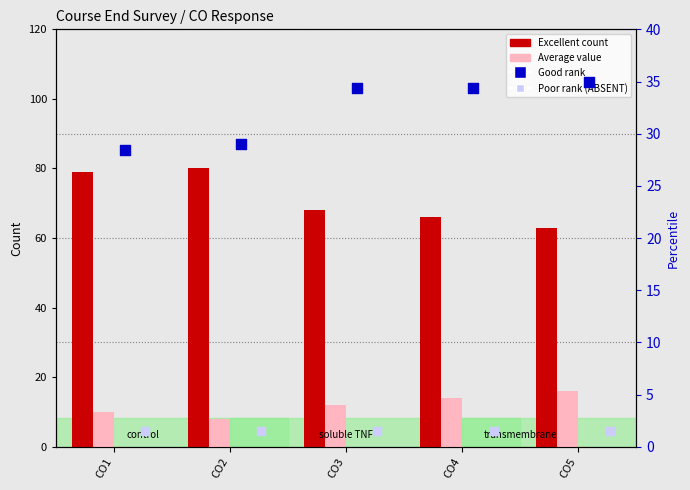

Which series contains the lowest Y value?

Poor (rank, ABSENT)